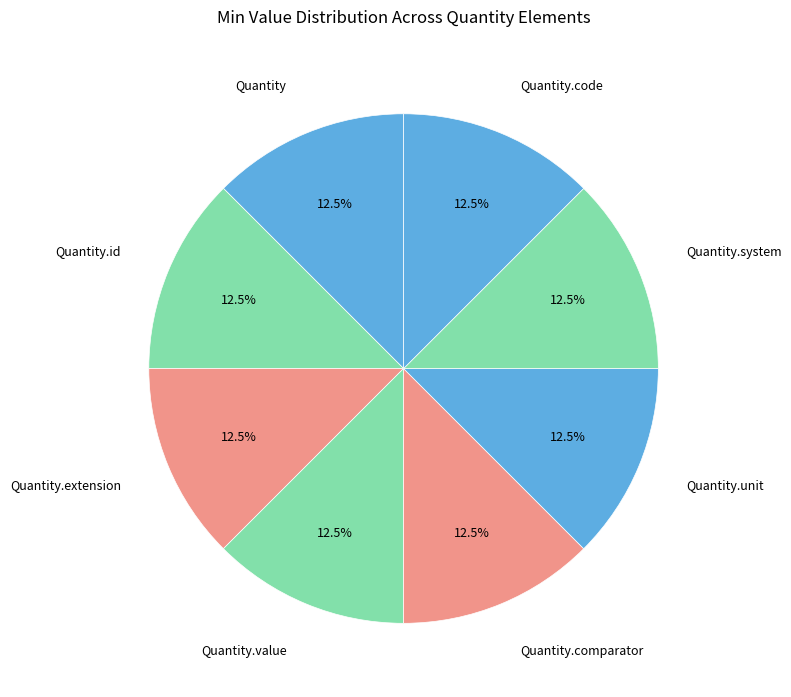

How many segments does this pie chart have?

8